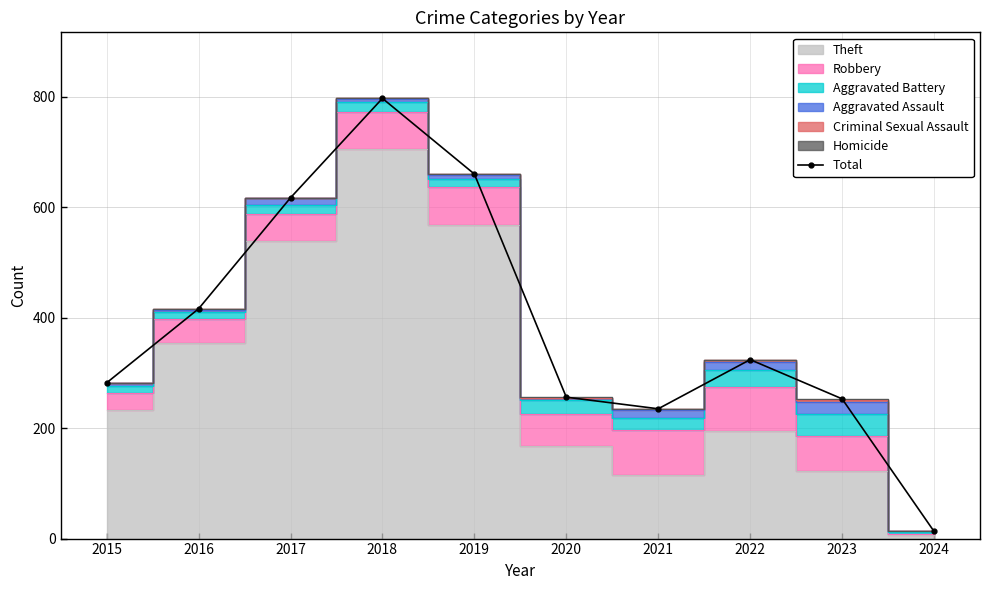

Reading right to left, transcribe all the data shown in this chart.

2024=13	2023=253	2022=324	2021=235	2020=256	2019=660	2018=797	2017=617	2016=416	2015=282